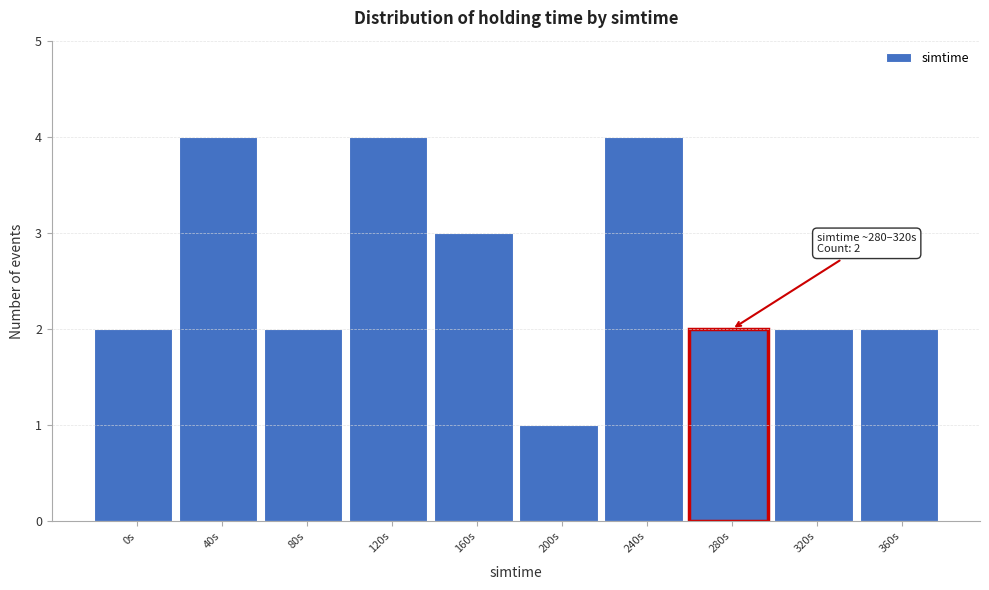

Reading right to left, extract all data points from this chart.

2	2	2	4	1	3	4	2	4	2